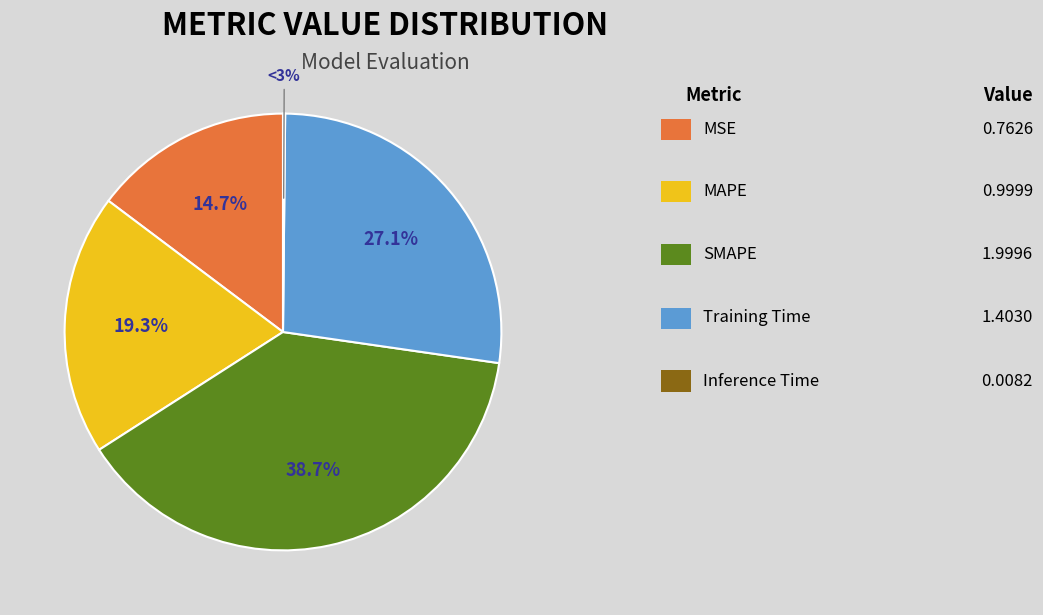

What percentage is NOT represented by Inference Time?

99.8%